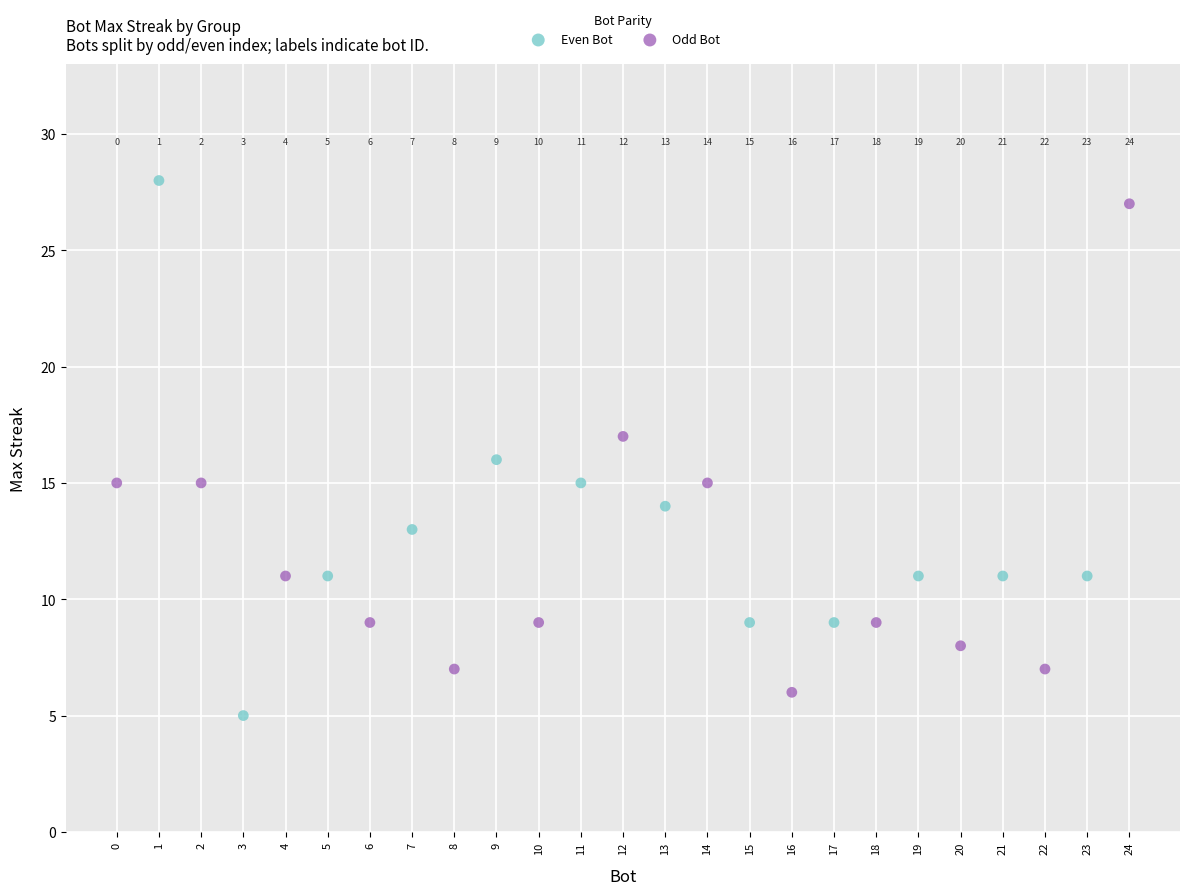

Which series has the widest spread of Y values?

Even Bot